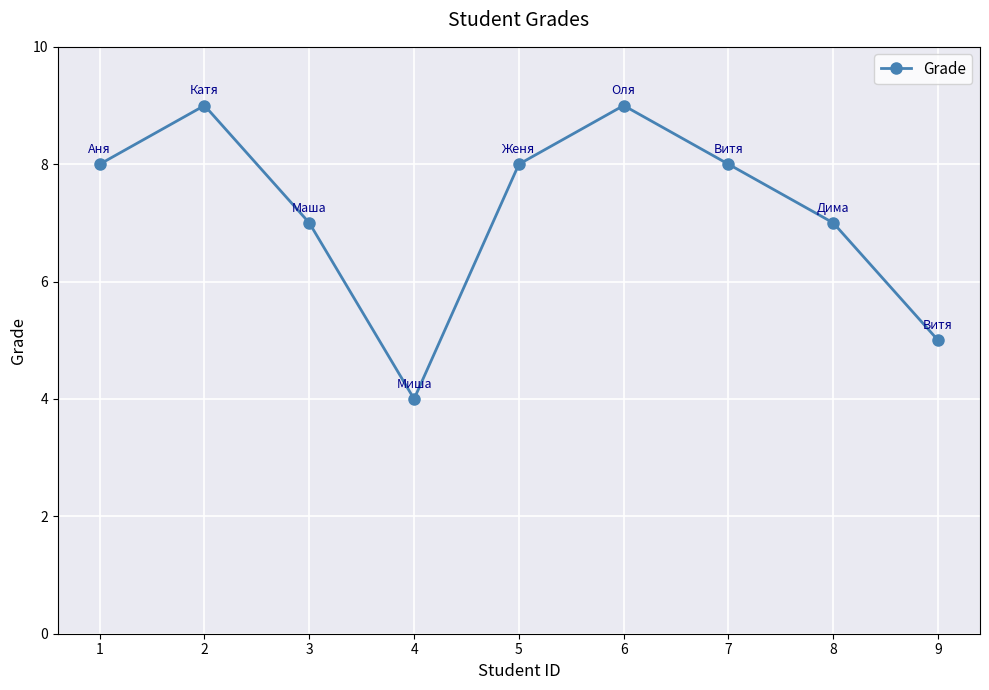

What is the minimum value shown in the chart?

4